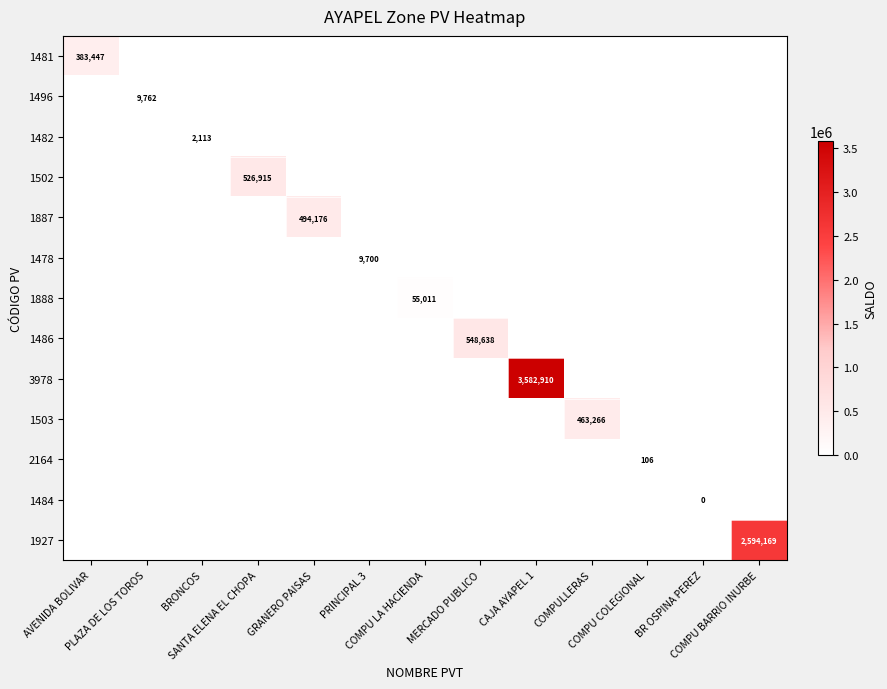

What is the sum of all 1502 values?

526915